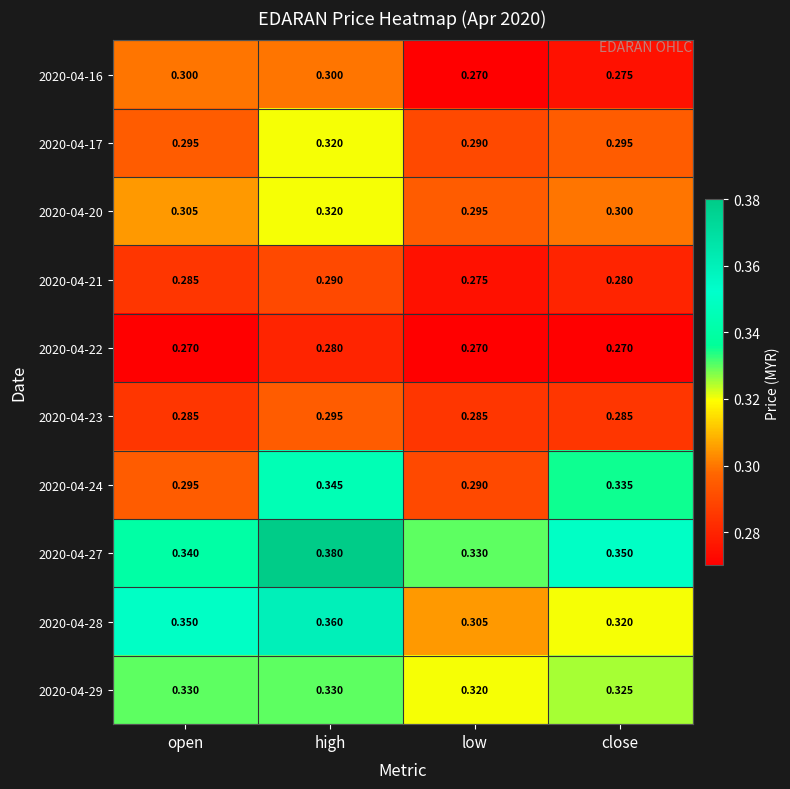

At which label is 2020-04-24 closest to 0?

low